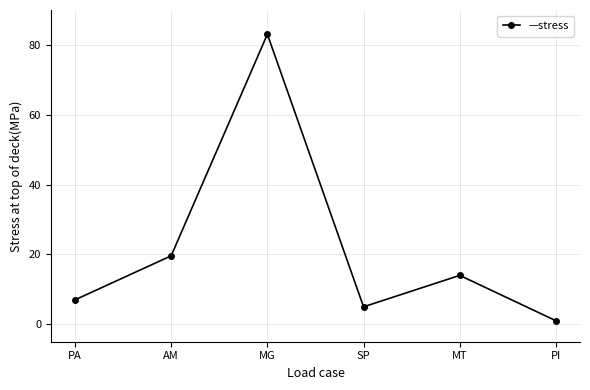

True or false: the data has more than 2 interior local peaks.

False